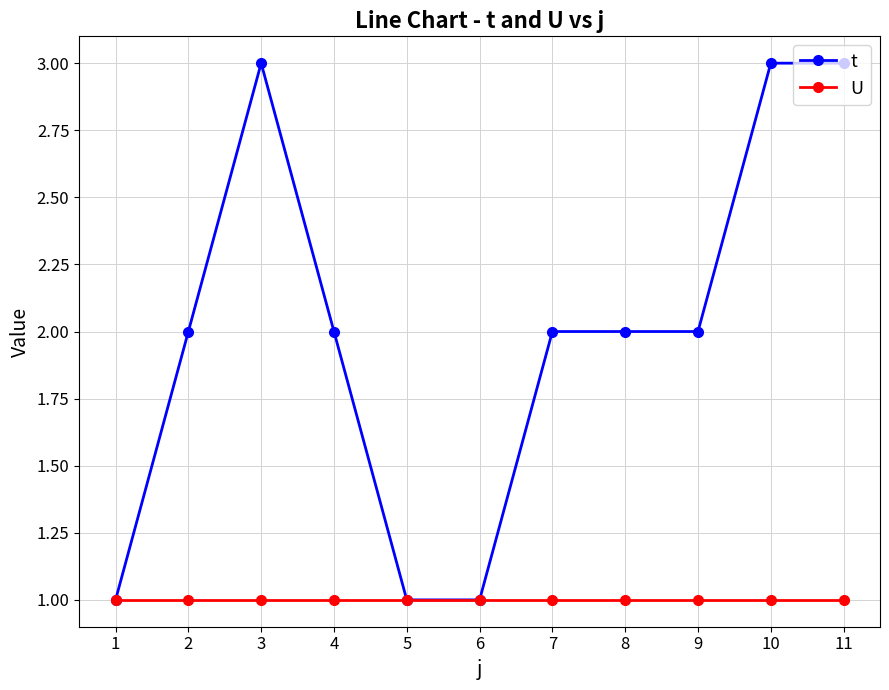

Rank the series at 11 from highest to lowest value.

t, U